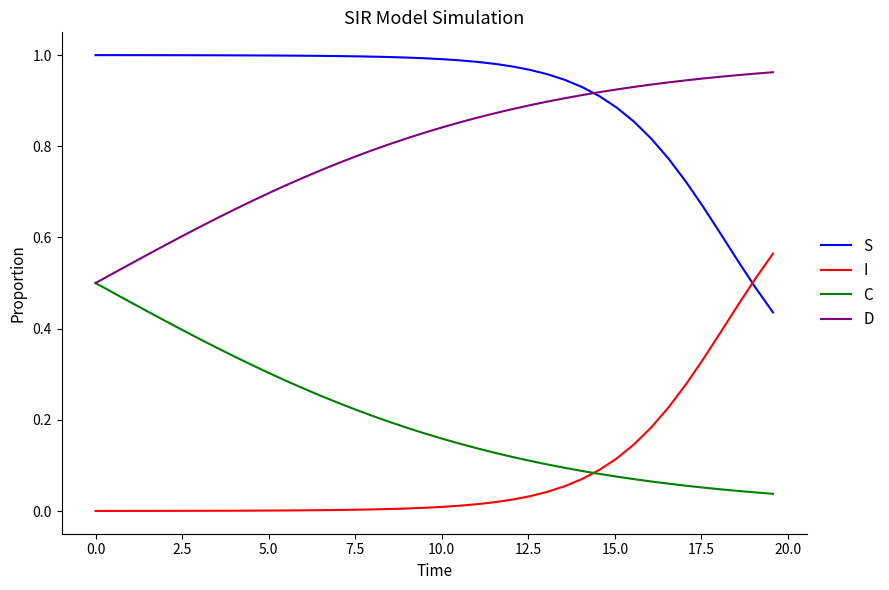

True or false: I and D cross at least once.

False